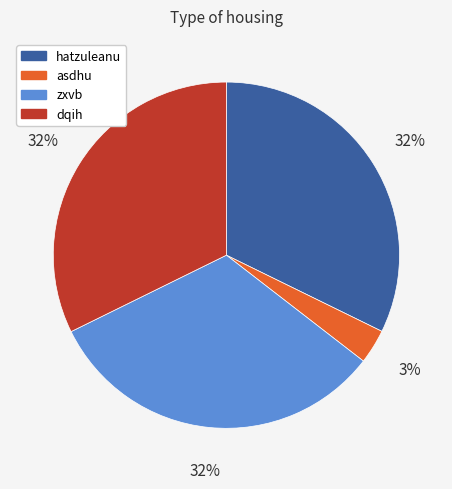

How many segments does this pie chart have?

4